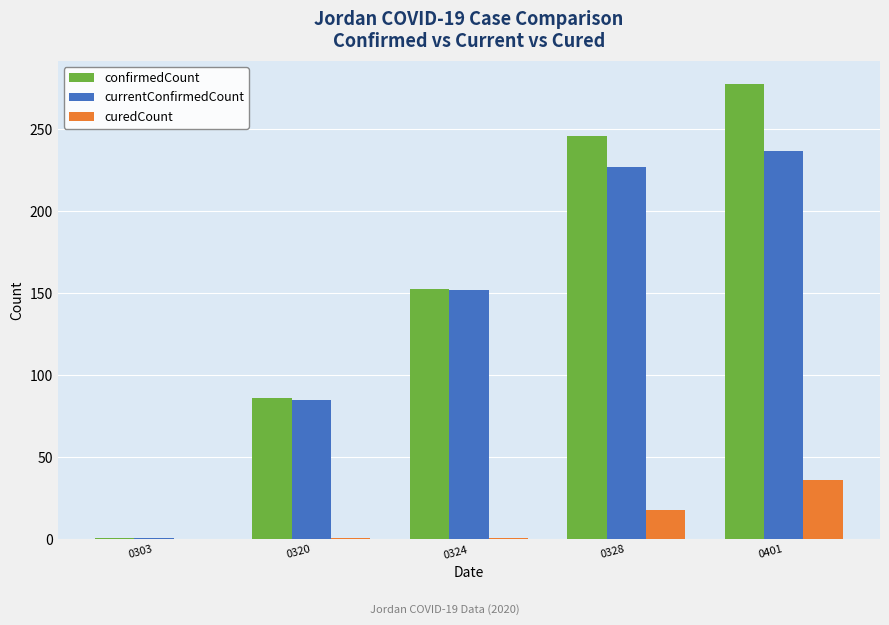

Between 0303 and 0401, which series saw the biggest shift?

confirmedCount